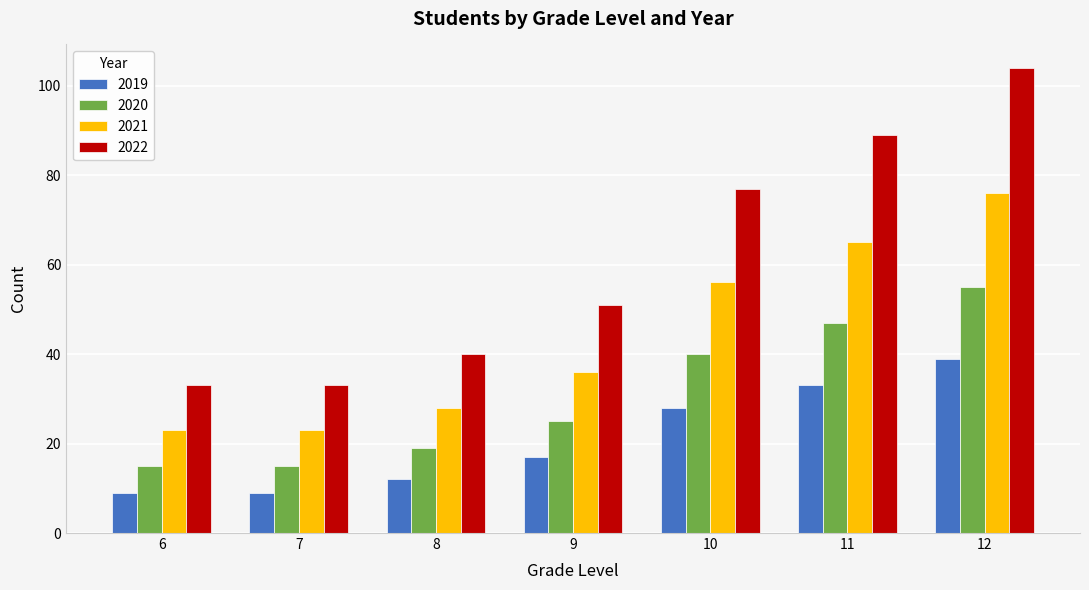

What is the value of the 2021 bar at the 6th from the left?

65